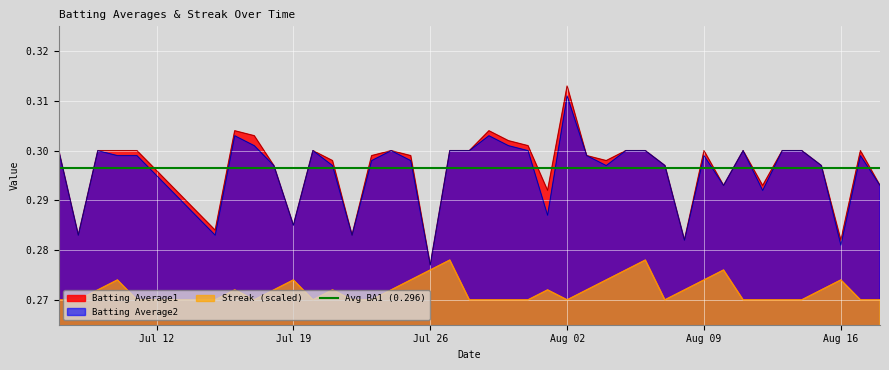

At which category does Streak reach its first local peak?

2010-07-10